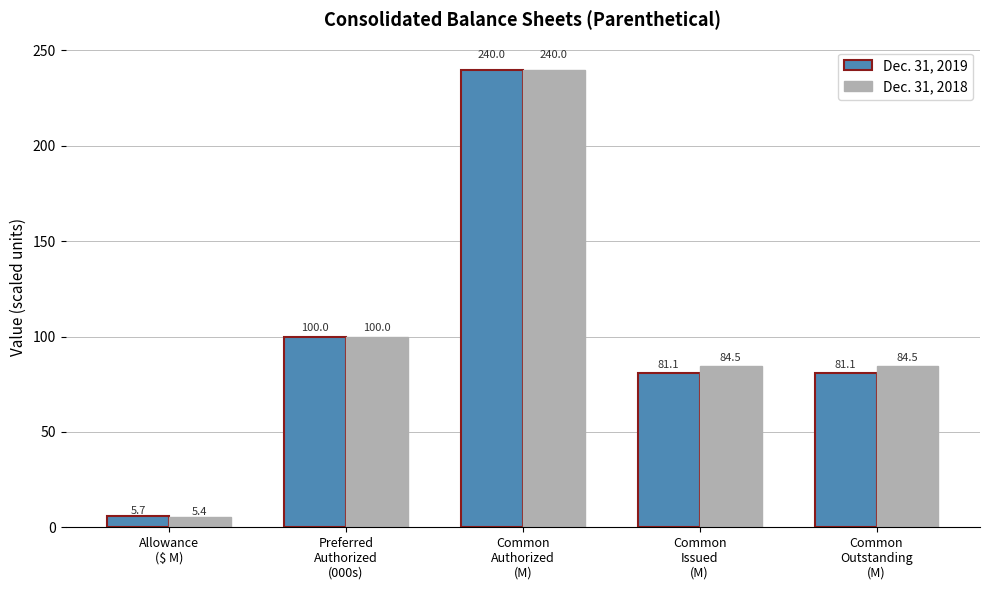

Is the value of Dec. 31, 2018 at Common
Issued
(M) greater than the value of Dec. 31, 2019 at Common
Authorized
(M)?

No